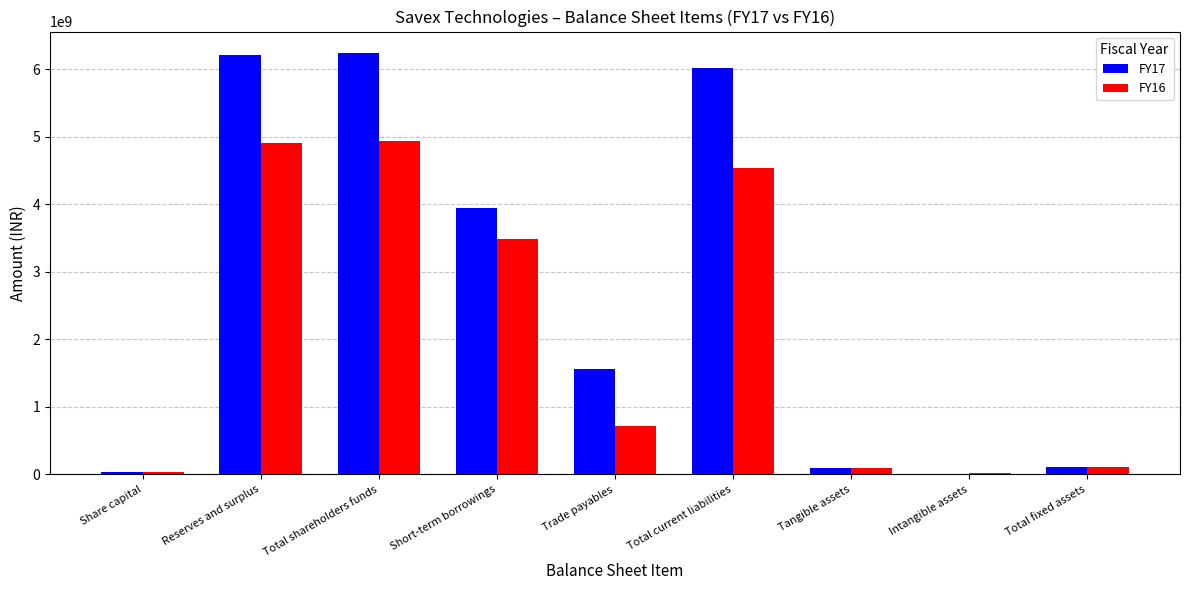

What is the total value across all series at Intangible assets?

31073000